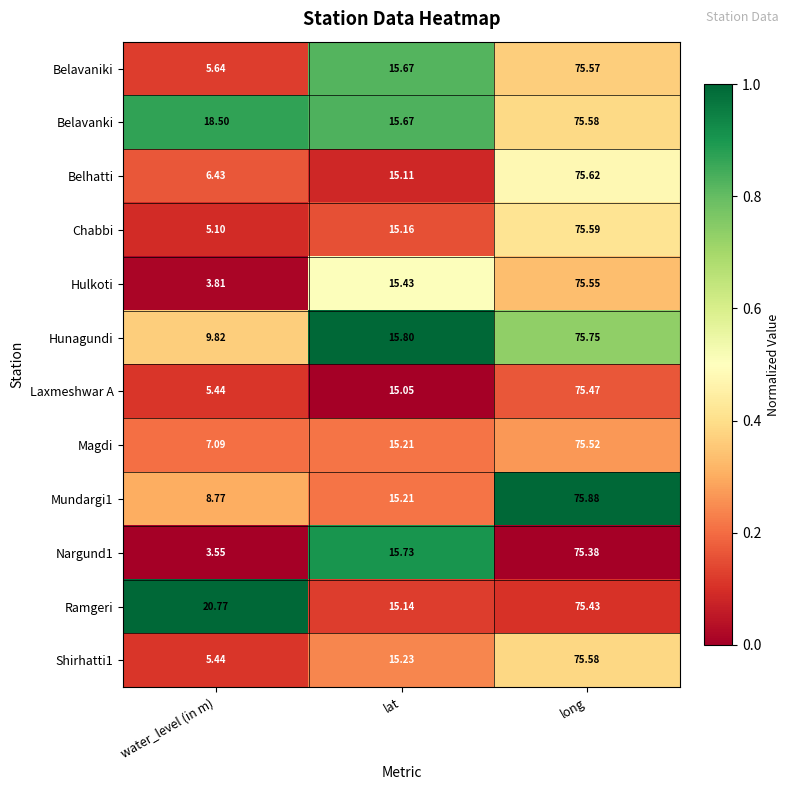

At which category does the chart reach its minimum across all series?

water_level (in m)